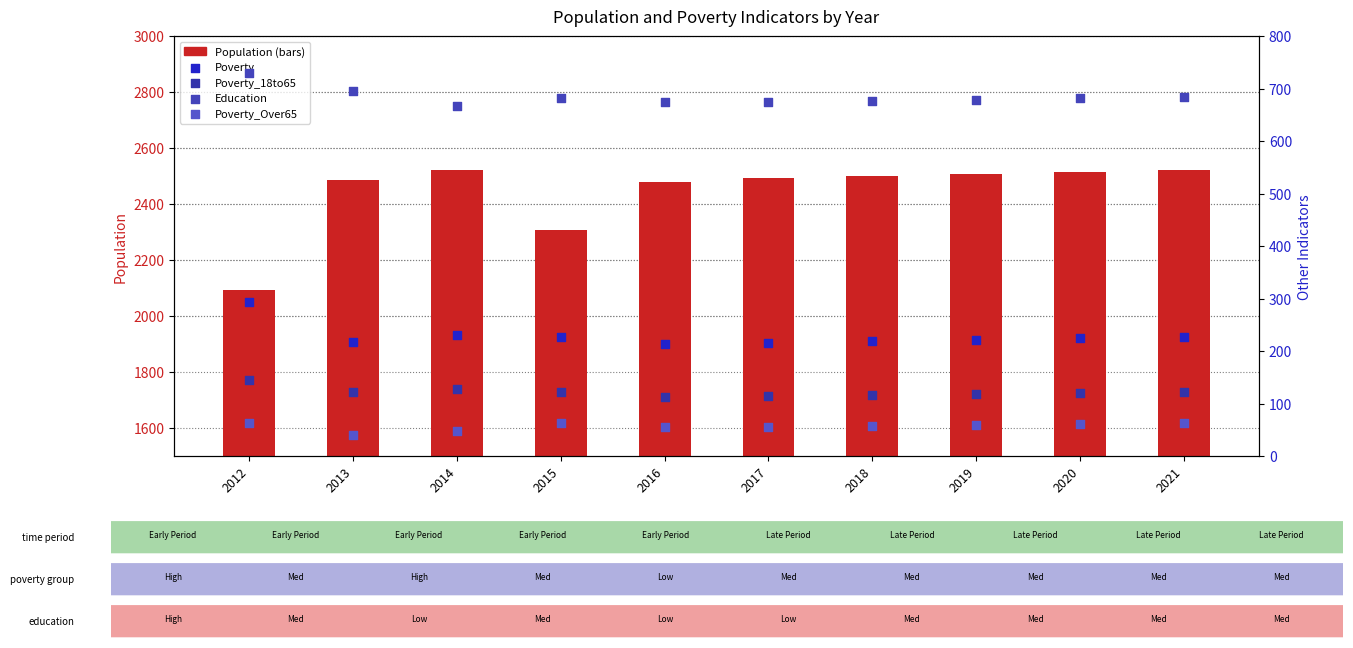

Which series reaches the minimum Y coordinate?

Poverty_Over65